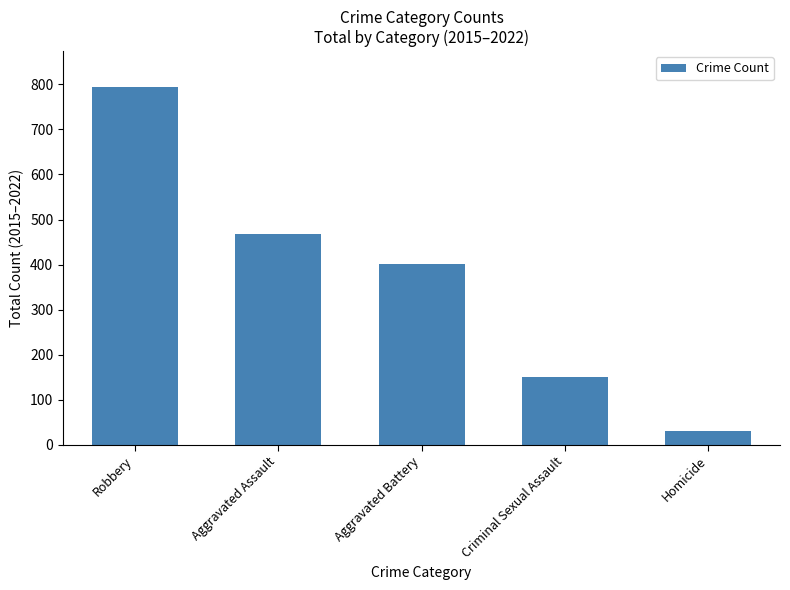

List the labels in order of value, largest first.

Robbery, Aggravated Assault, Aggravated Battery, Criminal Sexual Assault, Homicide